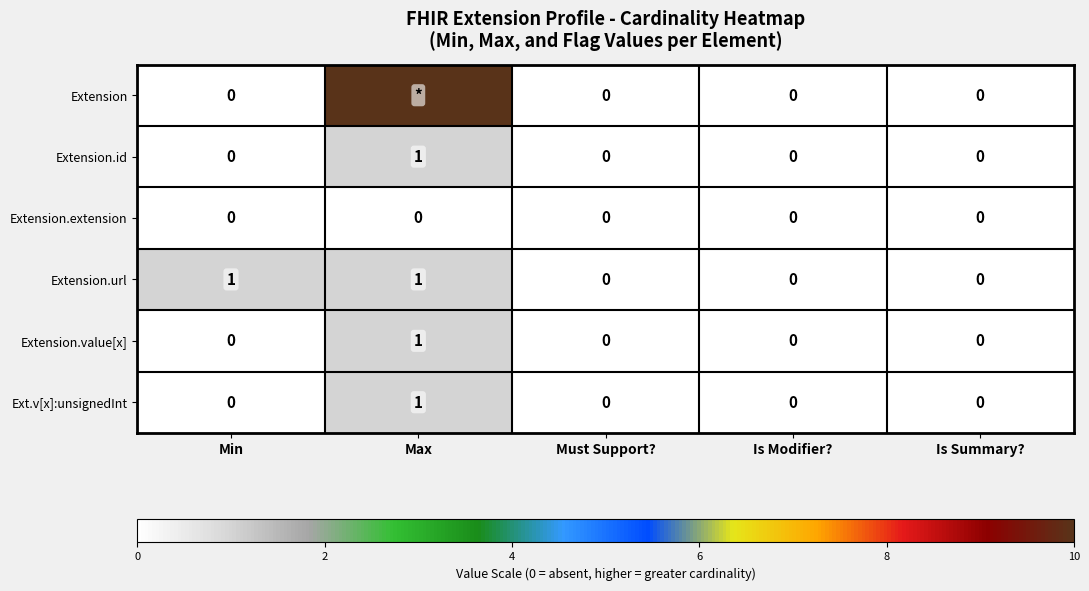

What is the difference between the highest and lowest values at Max?

10